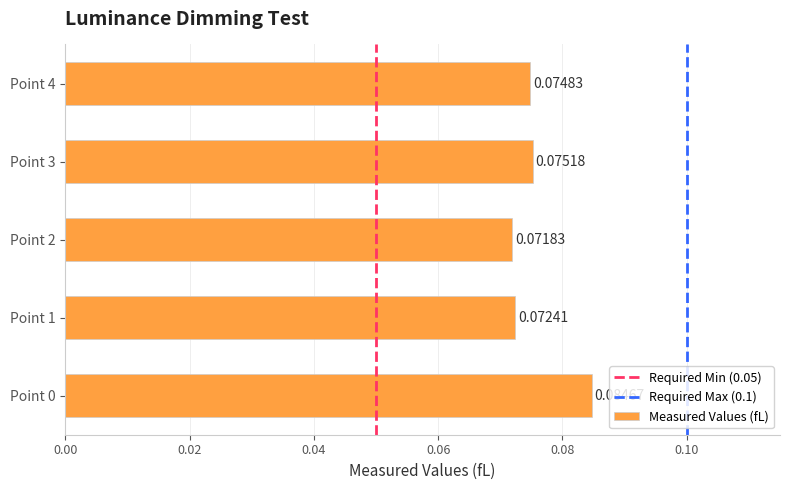

What is the sum of all values?

0.4